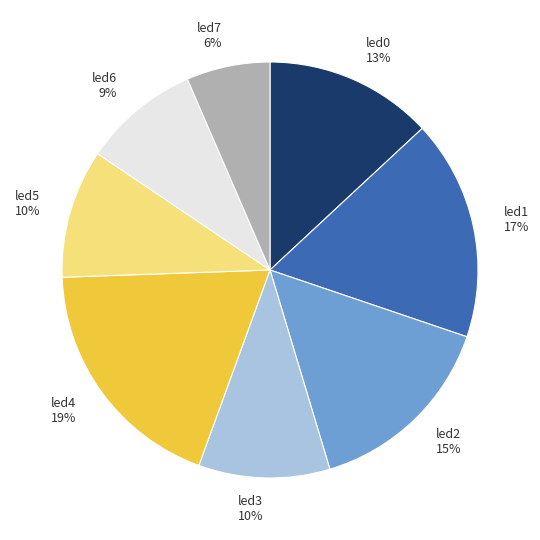

How many slices are in this pie chart?

8